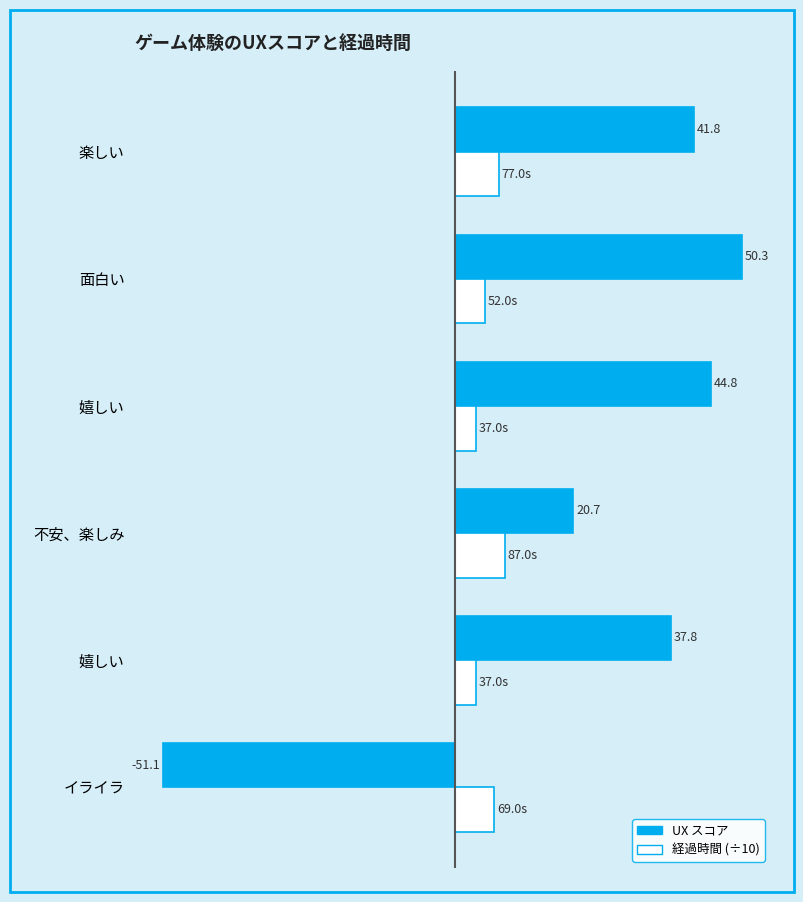

What are all the series names shown in the legend?

UX スコア, 経過時間 (÷10)